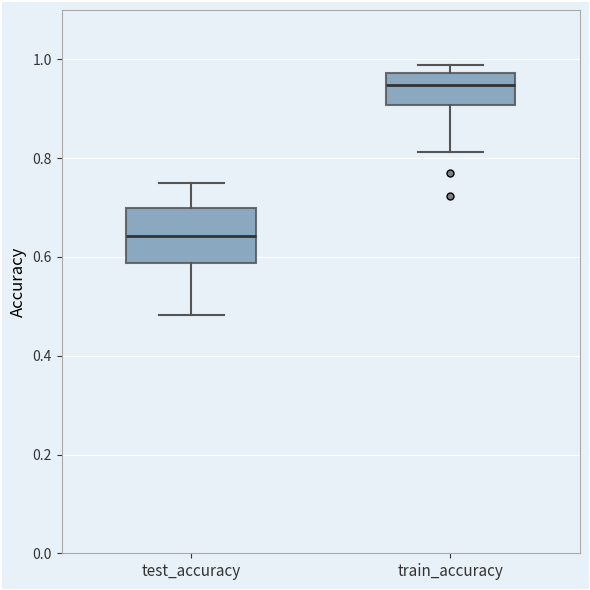

Which box has the lowest median line?

test_accuracy